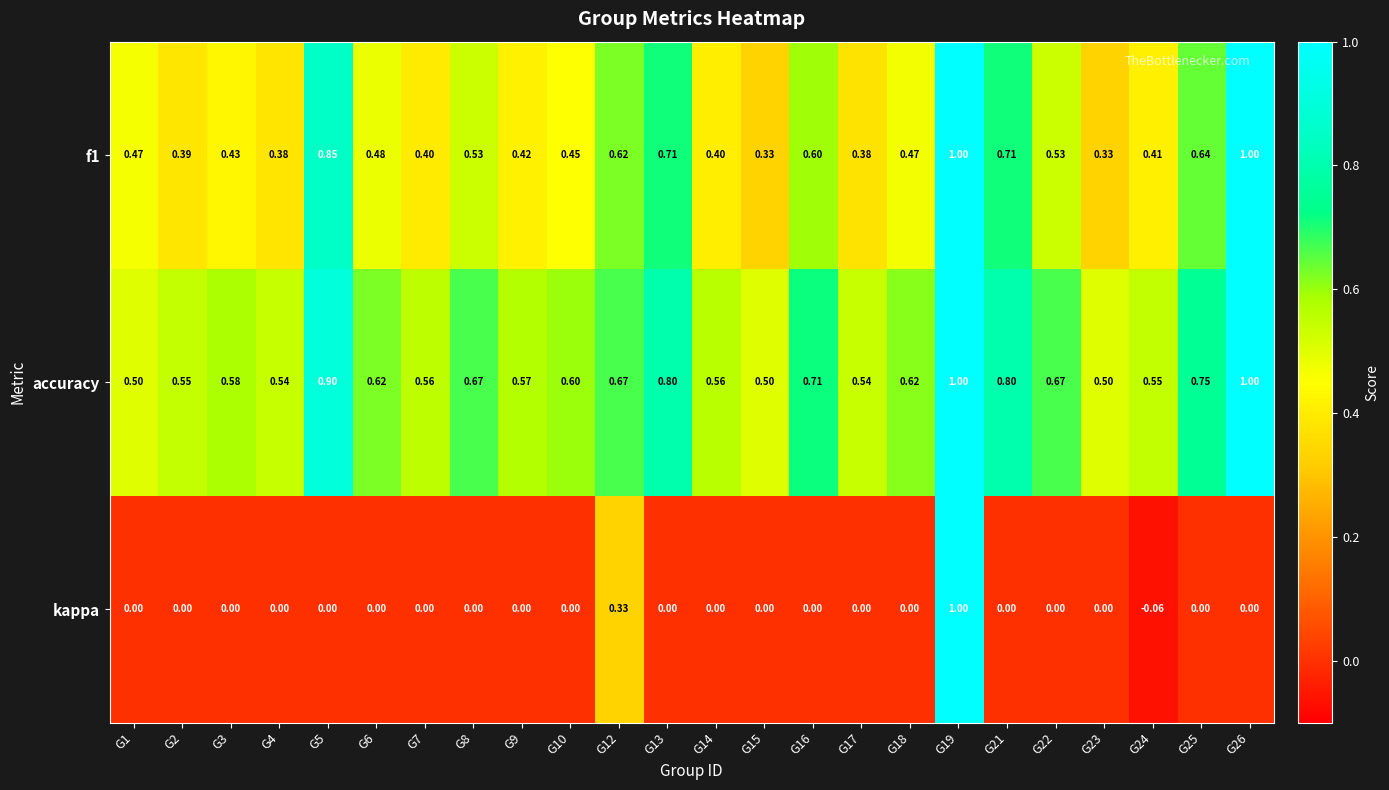

Rank the series by their average value, from lowest to highest.

kappa, f1, accuracy